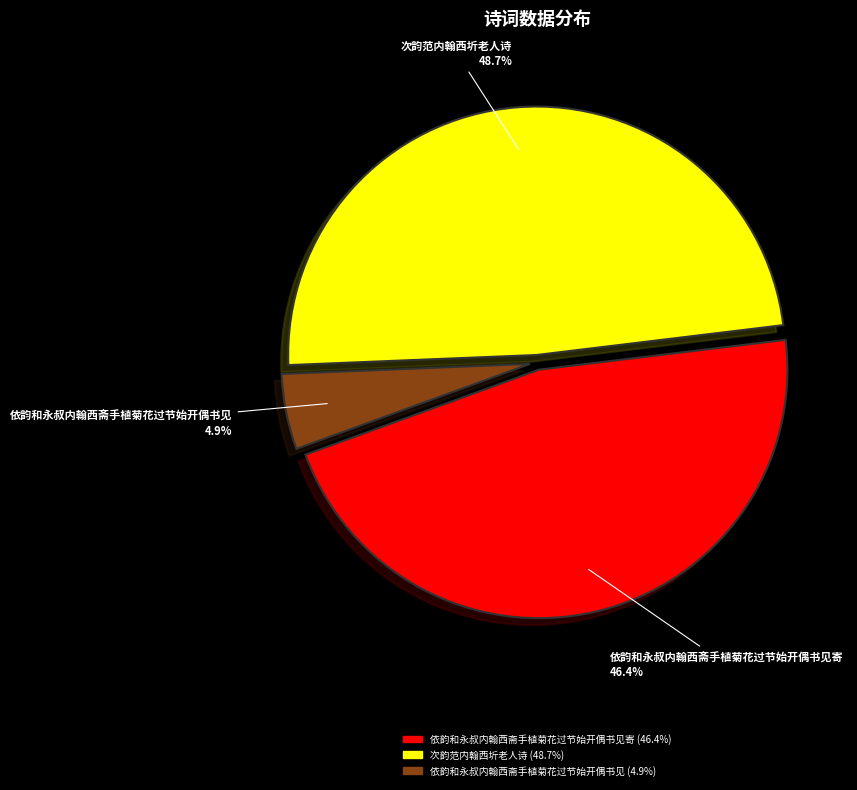

Is there a majority slice in this chart?

No